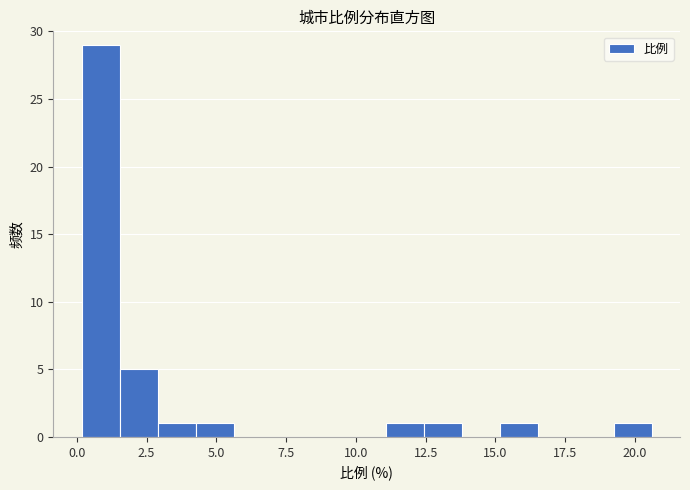

Around what value on the x-axis is the tallest bar? Give the approximate position of its centre, as read against the axis.

1.0